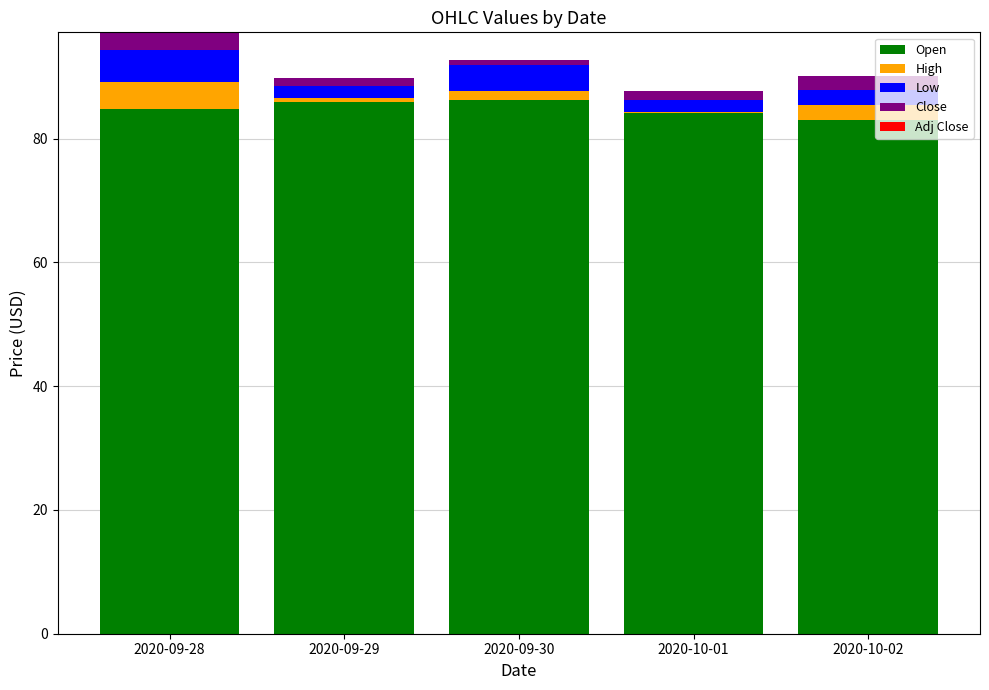

Is it true that Open equals 43.4 at 2020-09-28?

False